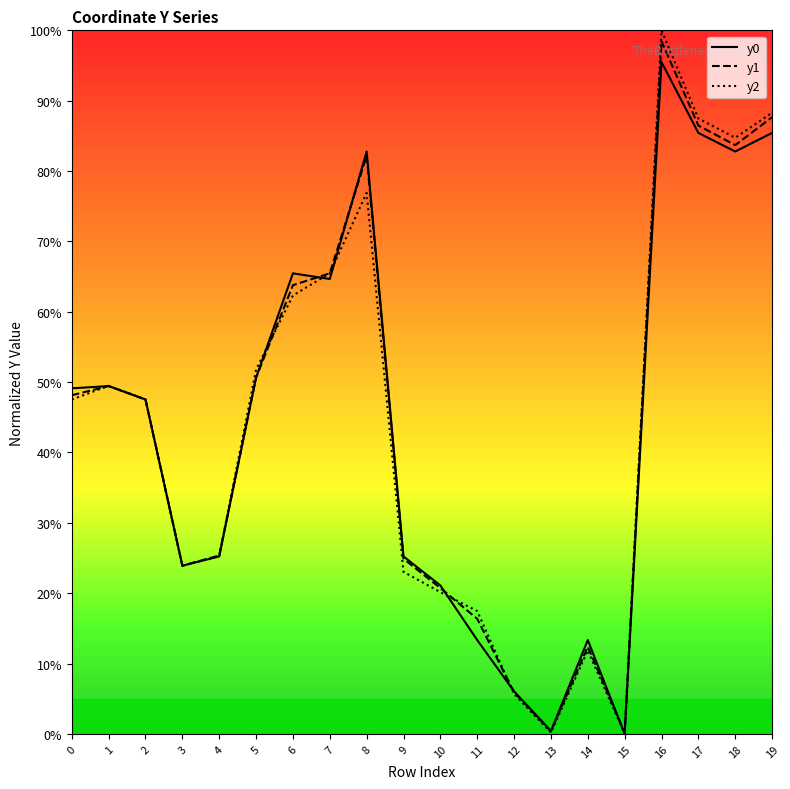

What is the total value across all series at 7?

195.6